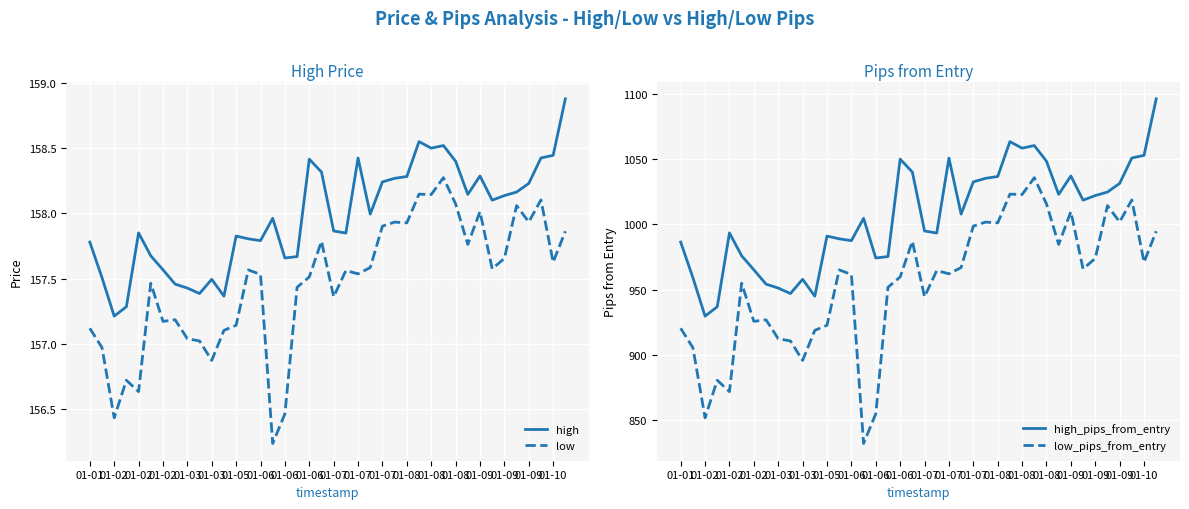

How many data points does each series have?

40